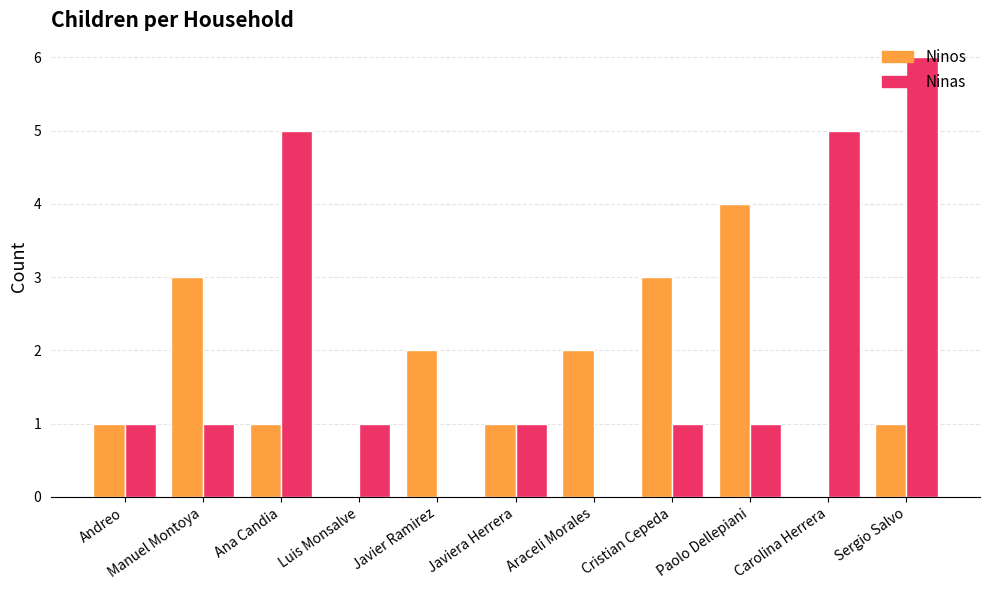

What value does the Ninas series have at Sergio Salvo?

6